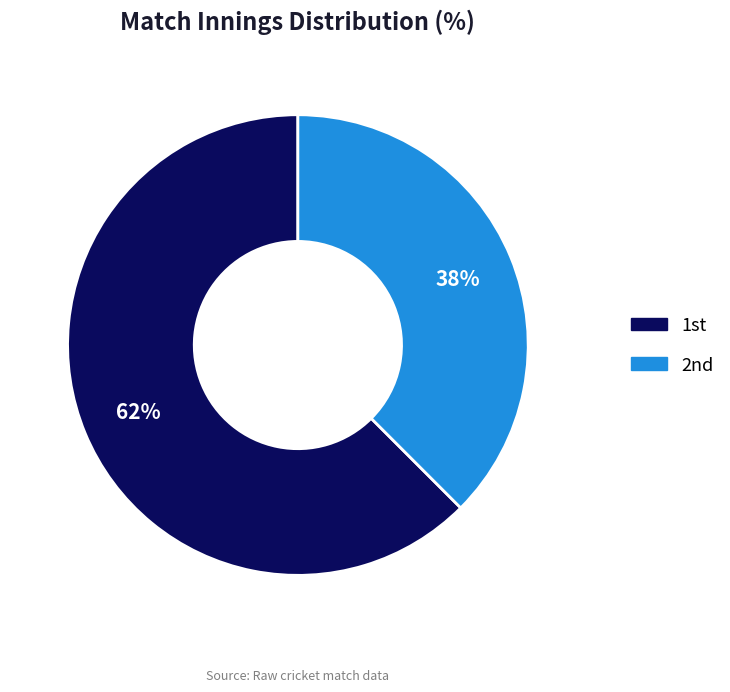

Rank the categories by value from lowest to highest.

2nd, 1st